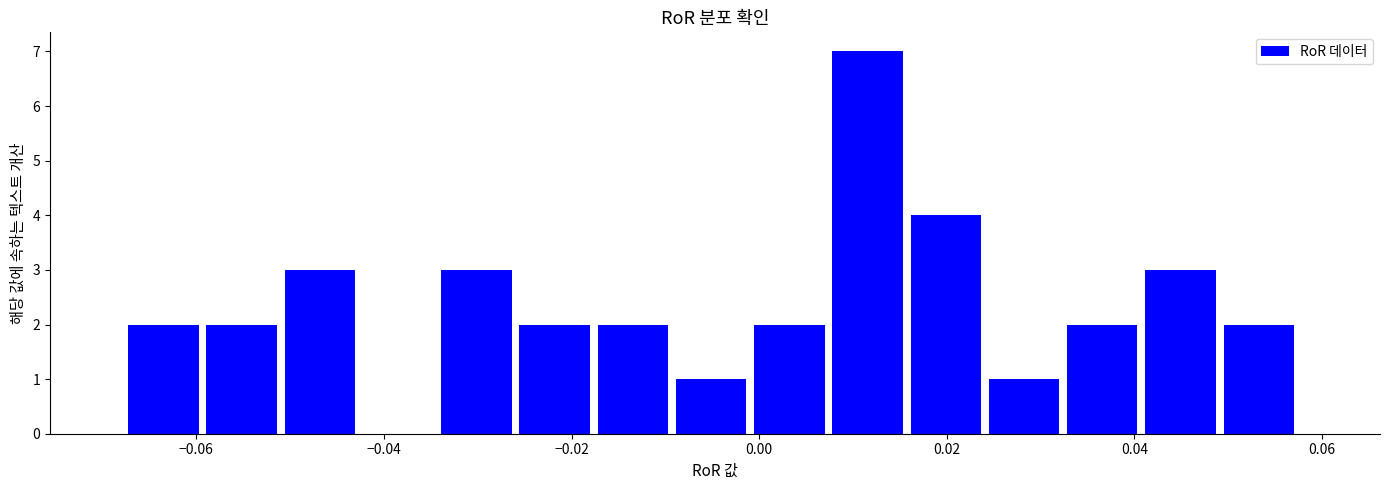

How tall is the bar that spans 0.042 to 0.050 on the x-axis? Neither the bar edges nor the heights are printed on the chart, so give them approximately, as read against the axes.

3